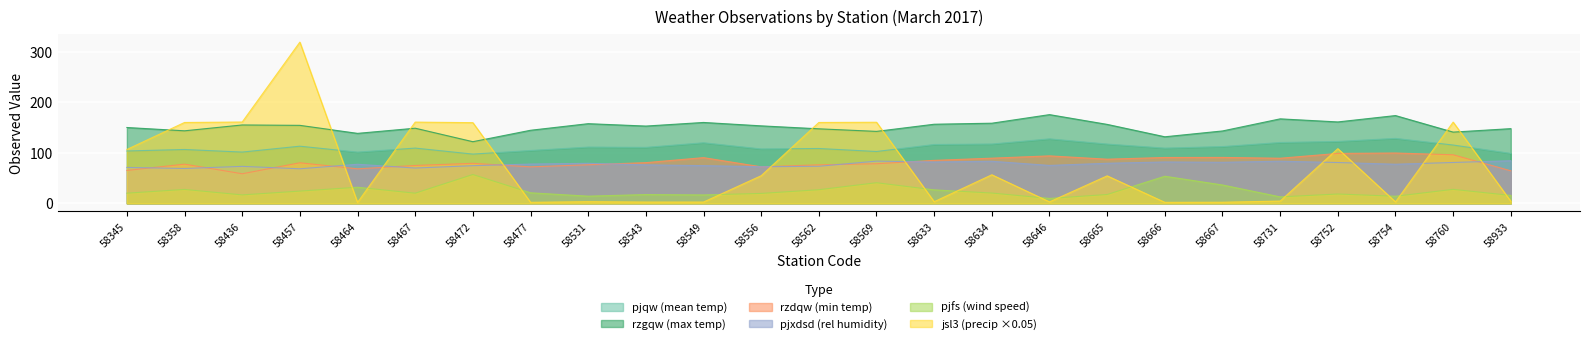

Reading left to right, extract all data points from this chart.

pjqw: 103.8	106.7	101.6	113.3	101.5	109.5	97.6	104.7	111.5	110.9	120.1	107.8	108.7	102.8	116.6	117.6	127.8	117.5	109.5	112.5	120.6	122.7	128.7	115.6	99.0
rzgqw: 150.3	143.8	155.4	154.6	138.7	148.9	122.2	144.8	157.9	153.2	160.3	153.6	147.7	142.6	156.8	158.8	175.8	156.5	131.9	143.5	167.5	161.4	174.0	141.2	148.1
rzdqw: 65.2	77.7	58.6	80.4	68.5	75.1	79.4	72.4	76.5	80.7	90.6	72.4	76.4	78.5	85.2	89.5	94.1	87.5	90.9	91.0	89.4	99.0	99.8	96.3	64.5
pjxdsd: 71.2	69.1	73.3	68.5	77.5	70.0	74.7	77.9	79.4	76.3	74.8	72.6	73.5	83.7	82.0	83.4	75.2	79.5	82.0	81.4	83.5	80.9	77.5	81.0	84.5
pjfs: 20.2	27.6	16.8	24.3	31.9	20.2	57.2	20.9	14.3	17.5	16.7	19.7	27.0	40.9	26.7	20.5	9.8	17.6	53.7	36.4	12.8	18.5	14.1	27.8	15.7
jsl3: 106.8	160.3	161.2	319.5	1.8	161.0	159.9	2.1	3.4	2.6	2.6	54.8	160.3	160.7	3.3	56.6	3.0	54.5	2.0	2.3	4.5	108.4	2.9	161.0	4.1